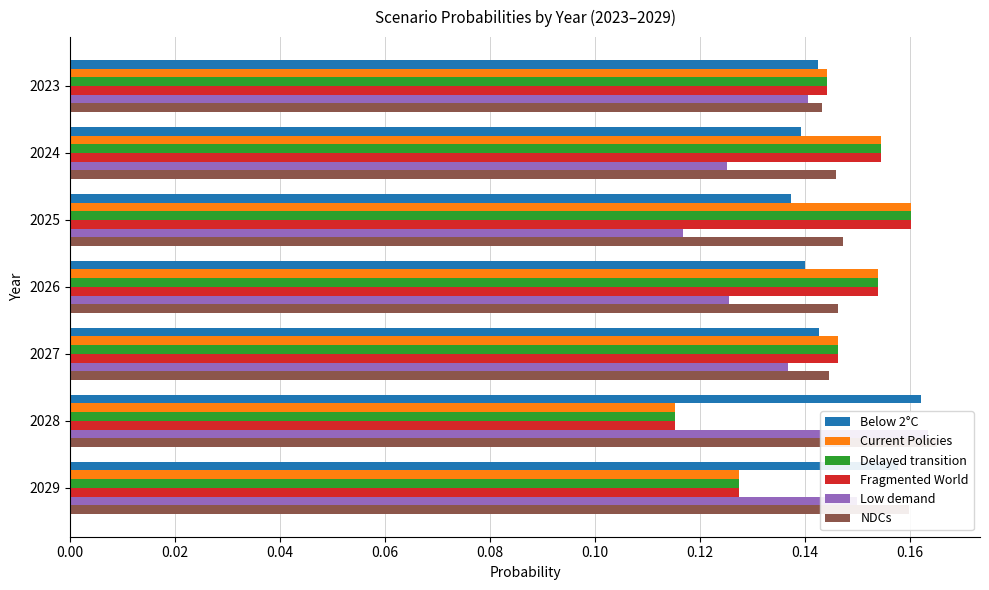

What is the average value of the Low demand series?

0.1